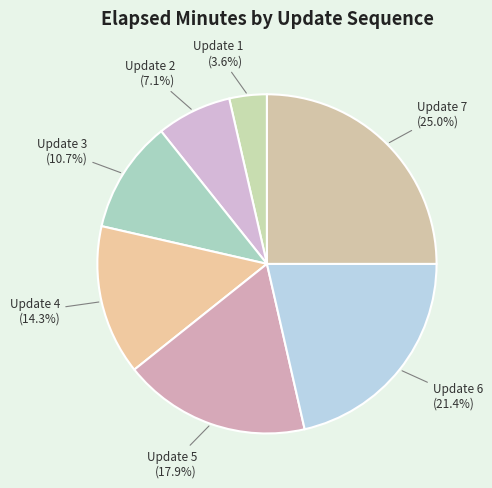

Which category has the biggest portion of the pie?

Update 7